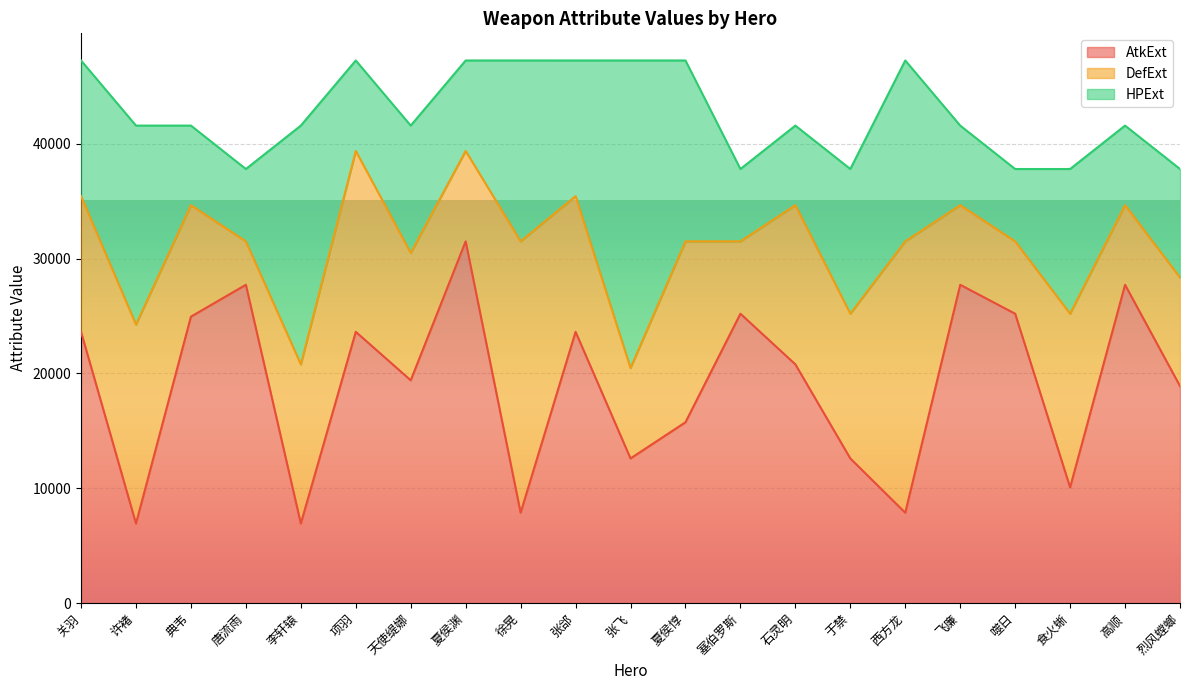

What is the value of the AtkExt point at the 7th from the left?

19404